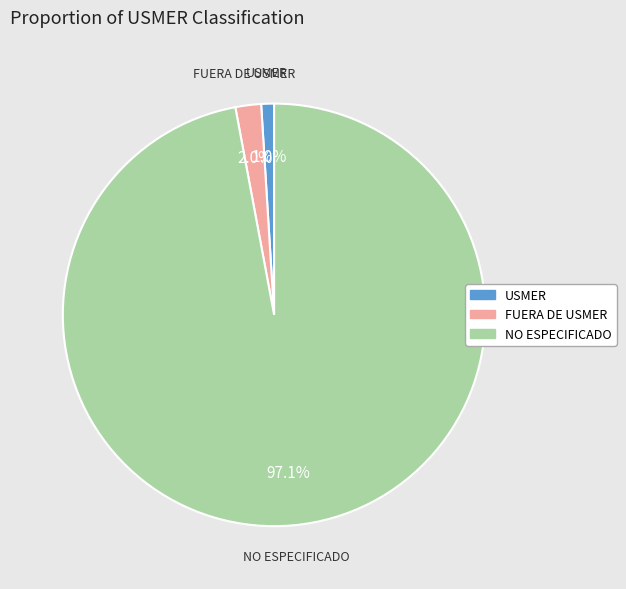

To the nearest percent, what is the combined percentage of NO ESPECIFICADO and USMER?

98%